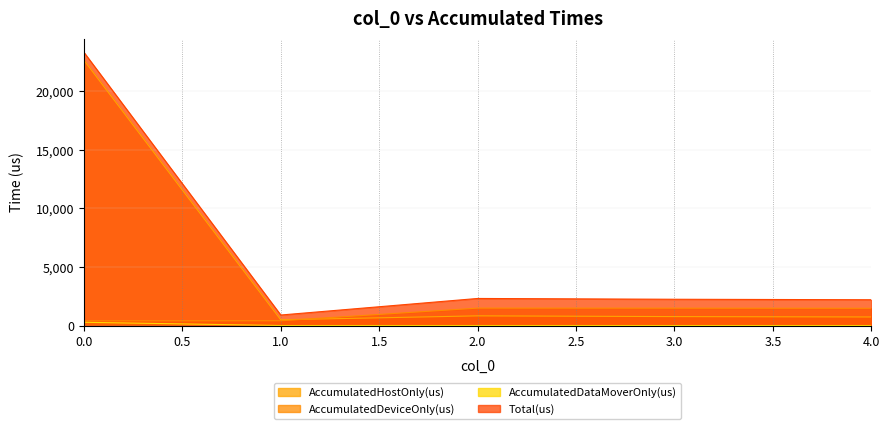

Rank the categories by AccumulatedHostOnly(us) value from highest to lowest.

0, 2, 3, 4, 1